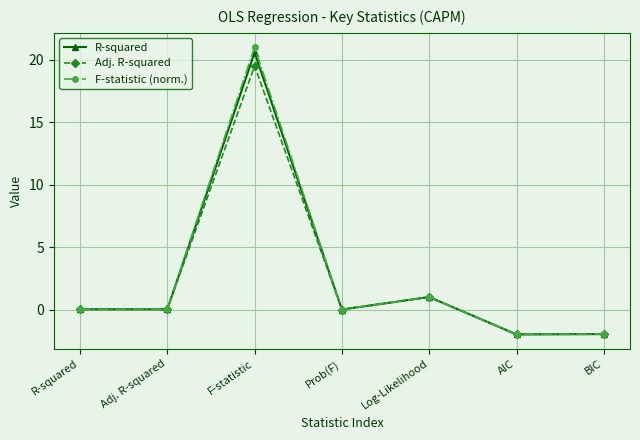

What is the sum of all Adj. R-squared values?

16.6